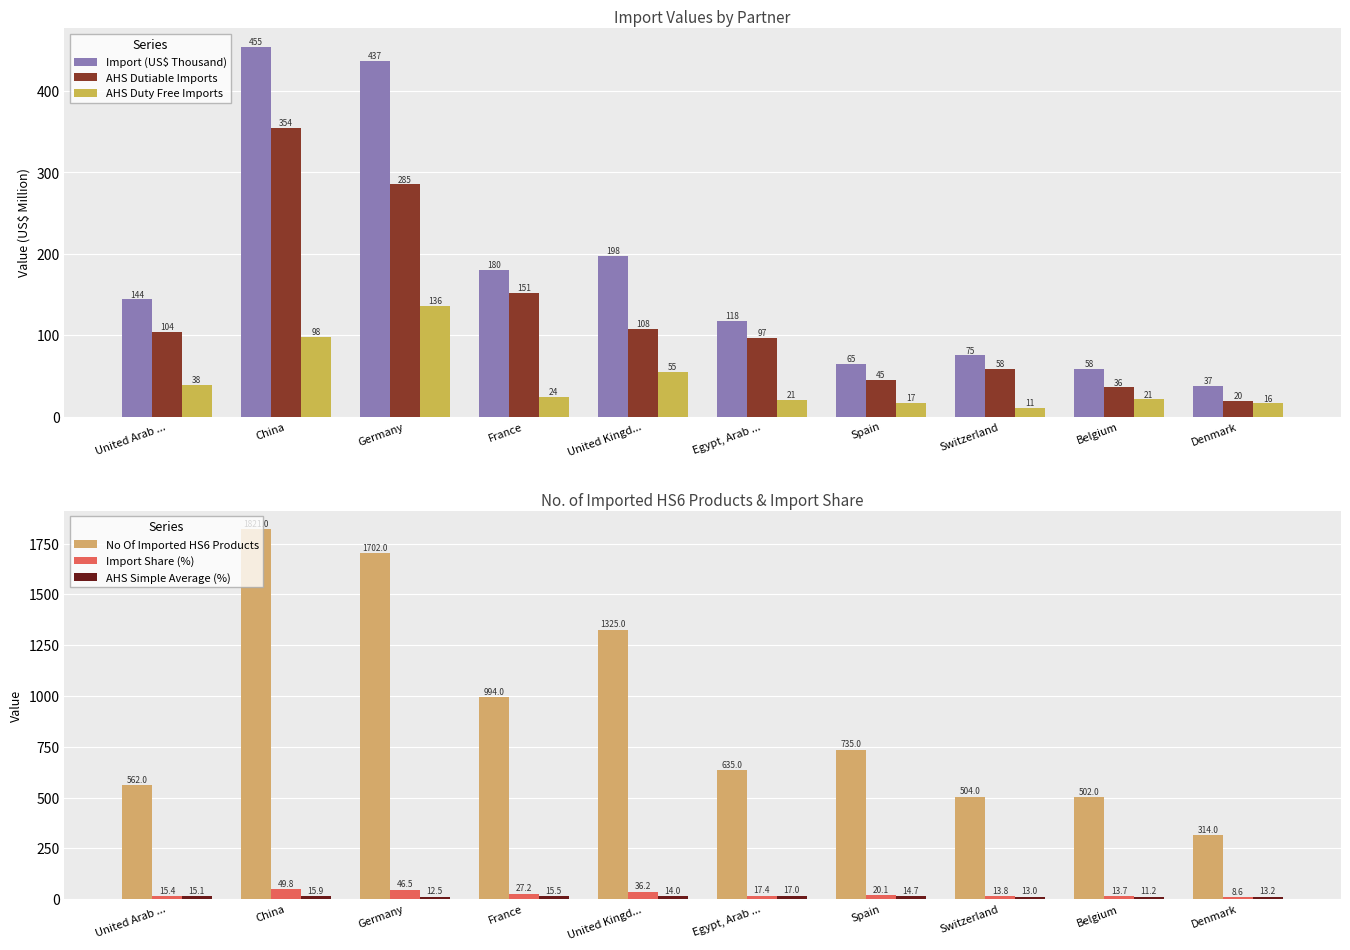

How many data points in AHS Simple Average (%) are less than 14?

5